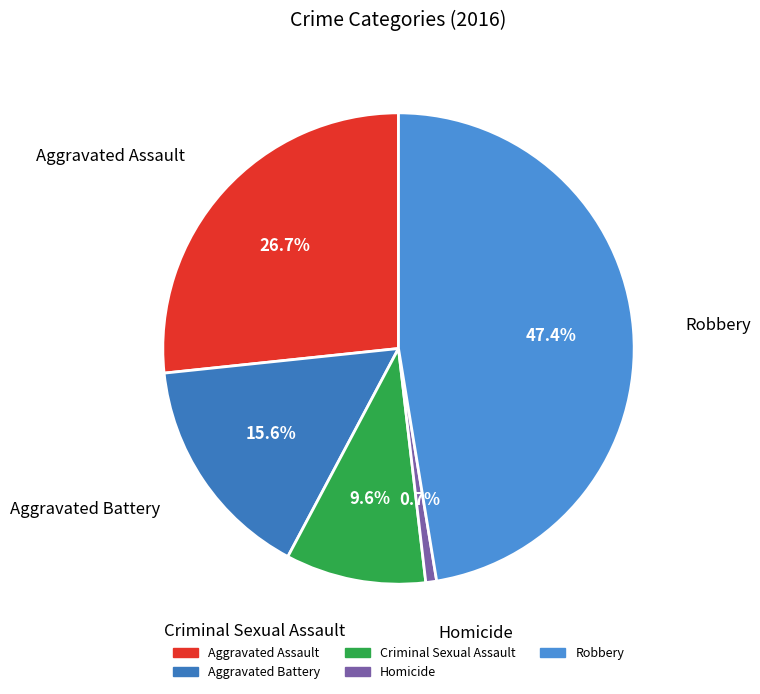

What is the smallest slice in the pie chart?

Homicide